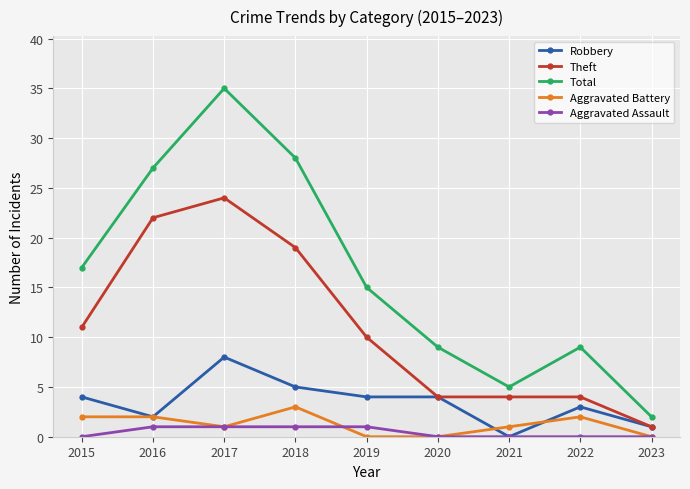

How many lines are shown in the chart?

5